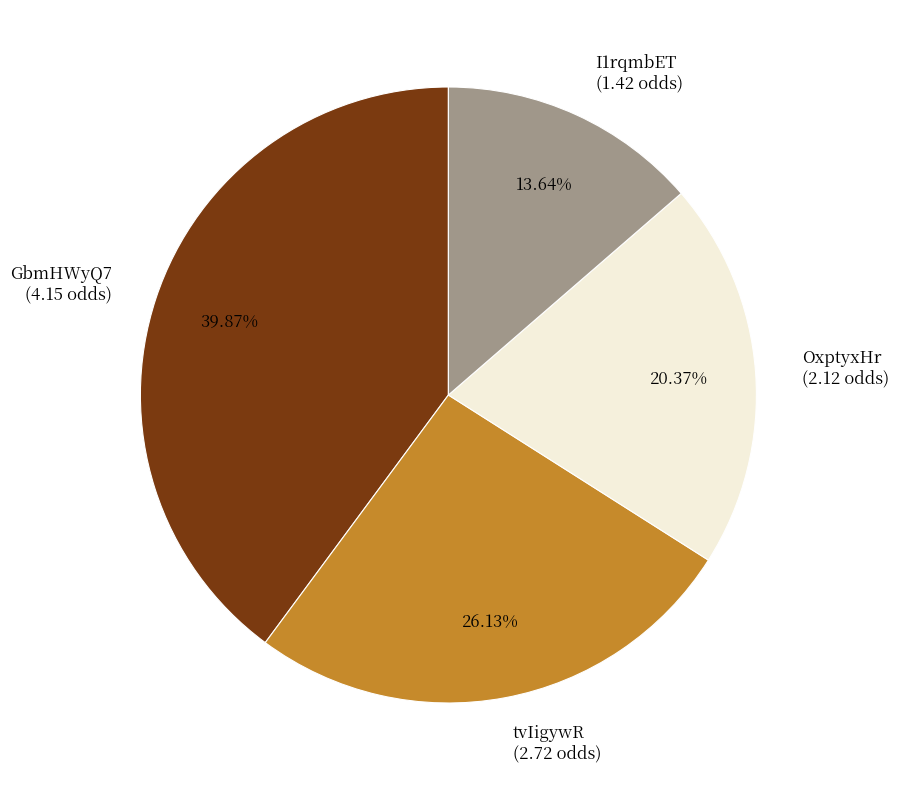

Which category has the smallest portion of the pie?

I1rqmbET